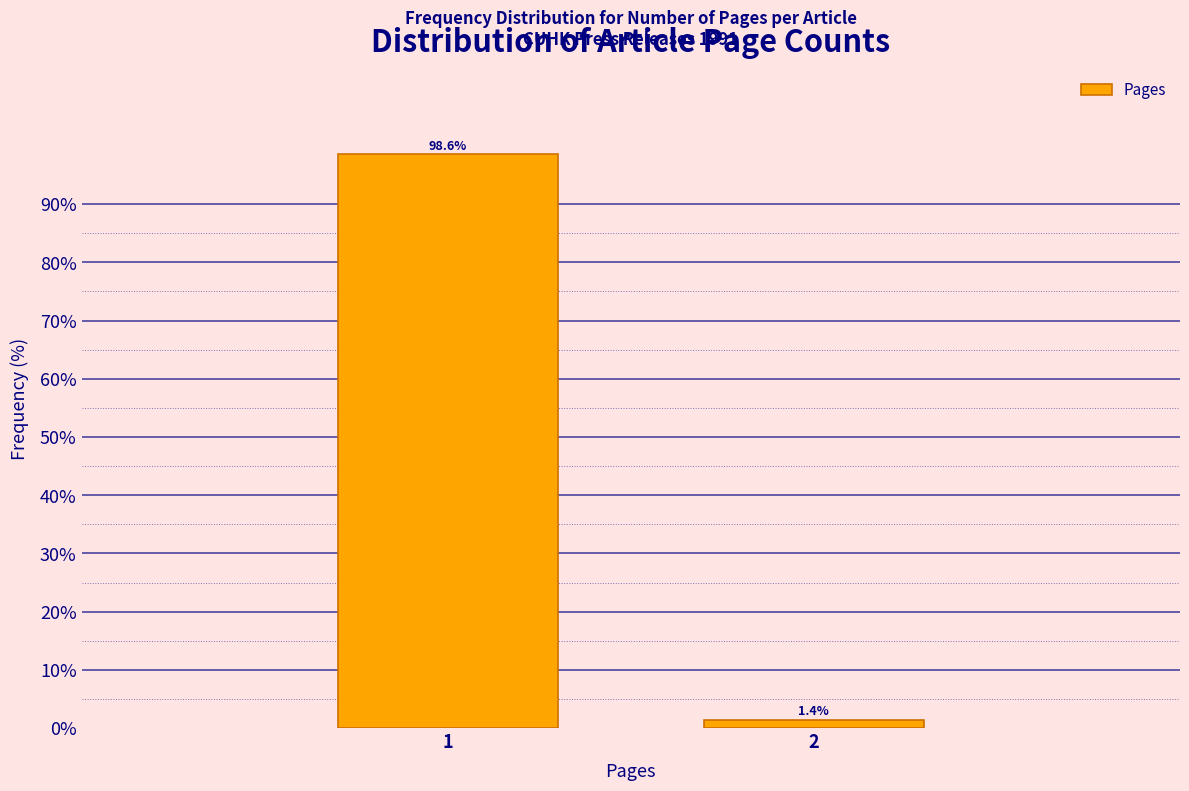

Reading left to right, list all the values displayed in this chart.

1=98.6	2=1.4